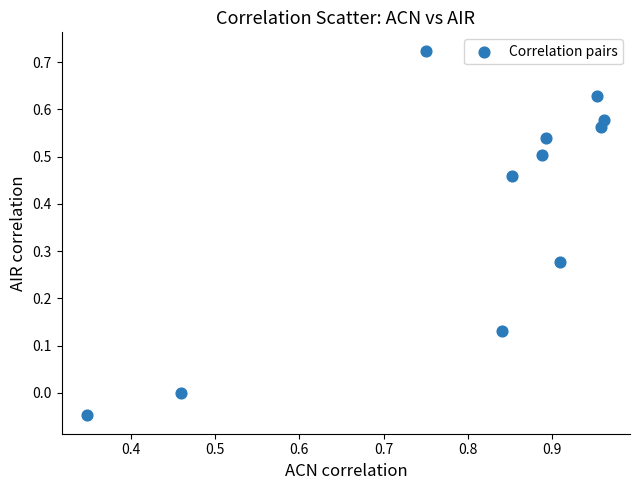

What is the range of Y values (max minus min)?

0.8